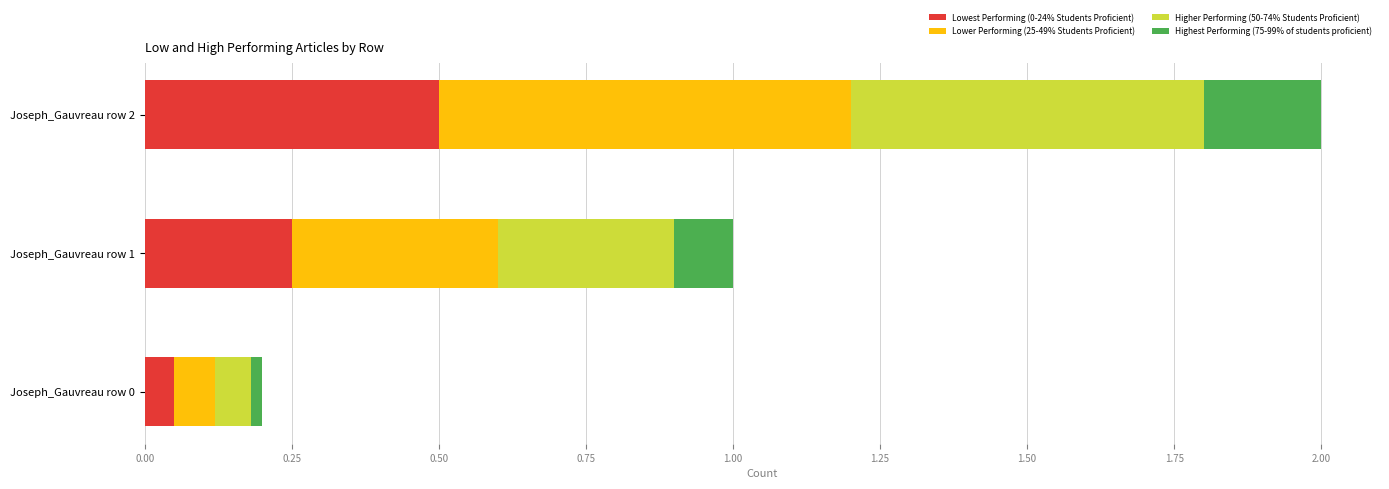

True or false: Lowest Performing (0-24% Students Proficient) has a value of 0.4 at Joseph_Gauvreau row 1.

False